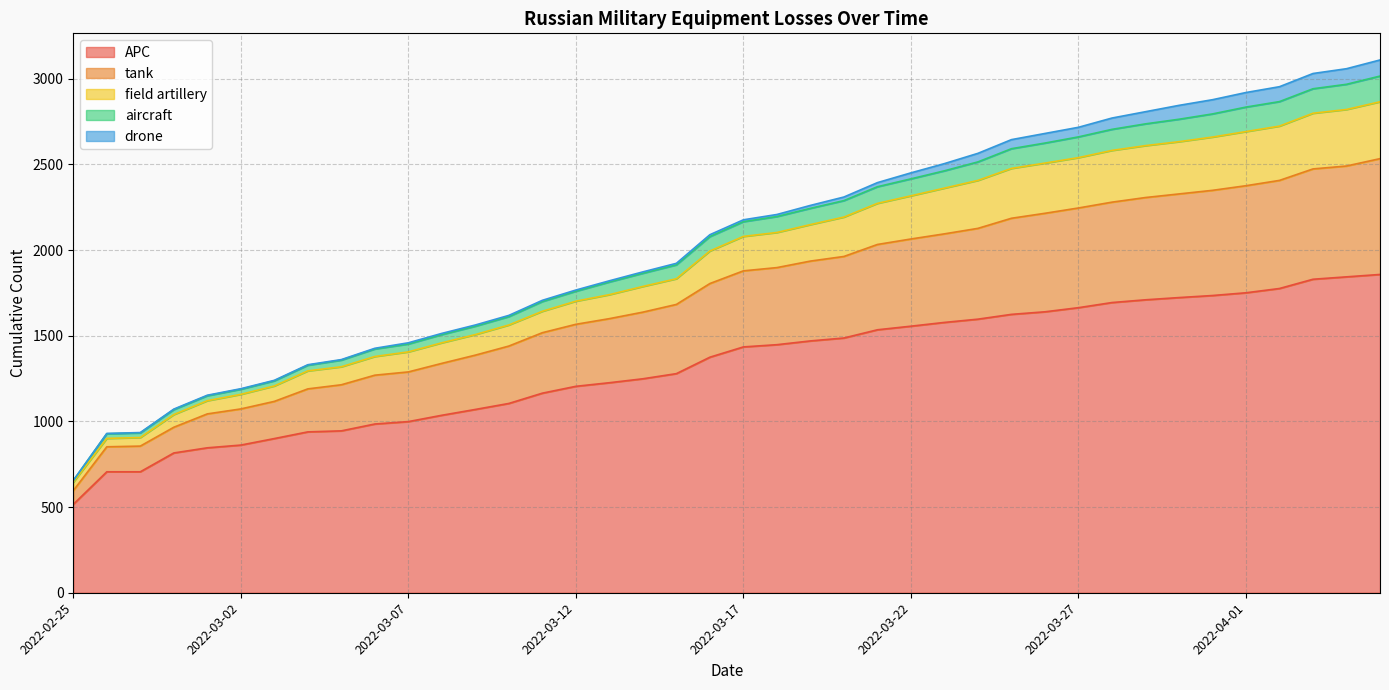

What is the minimum value for APC?

516